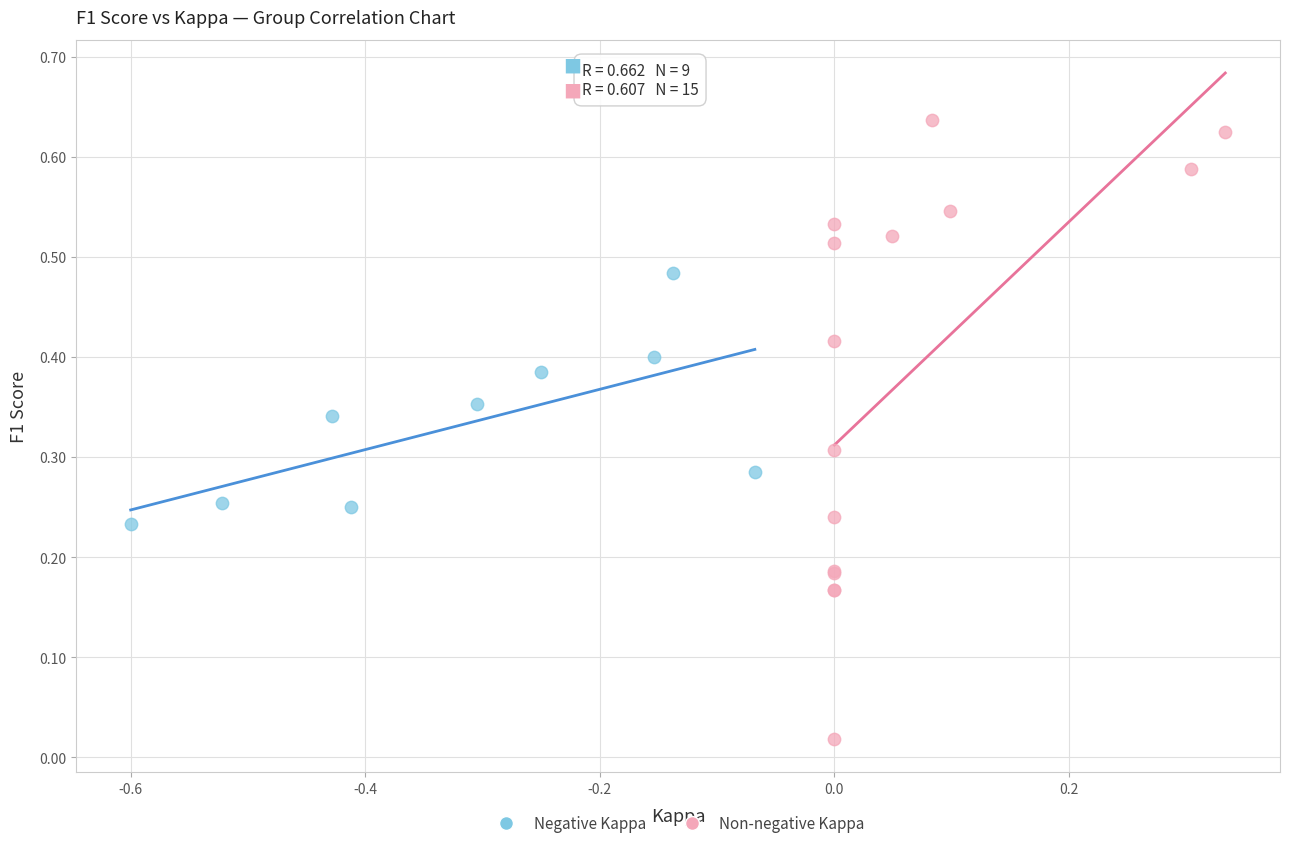

Which series contains the lowest Y value?

Non-negative Kappa